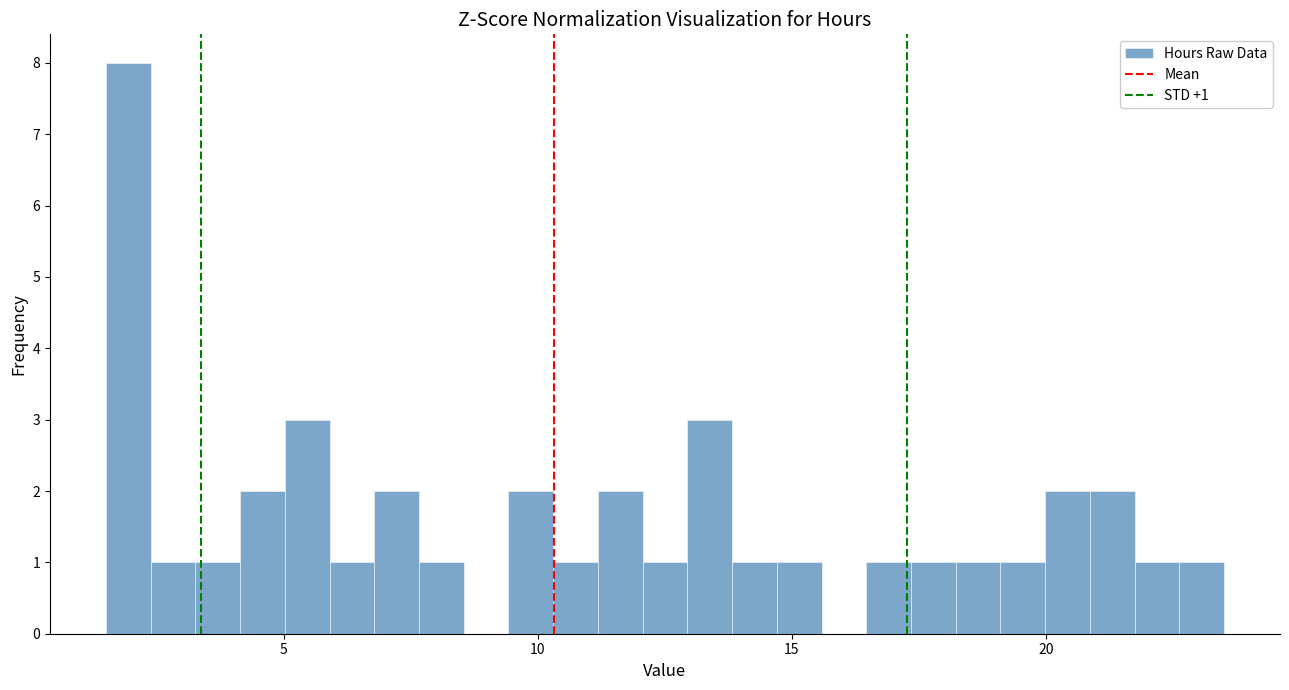

Read against the x-axis, roughly where is the centre of the tallest bar?

2.0